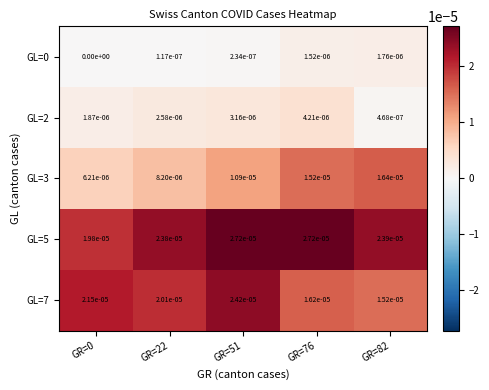

The value of GL=3 at GR=76 is 0.0. True or false?

True